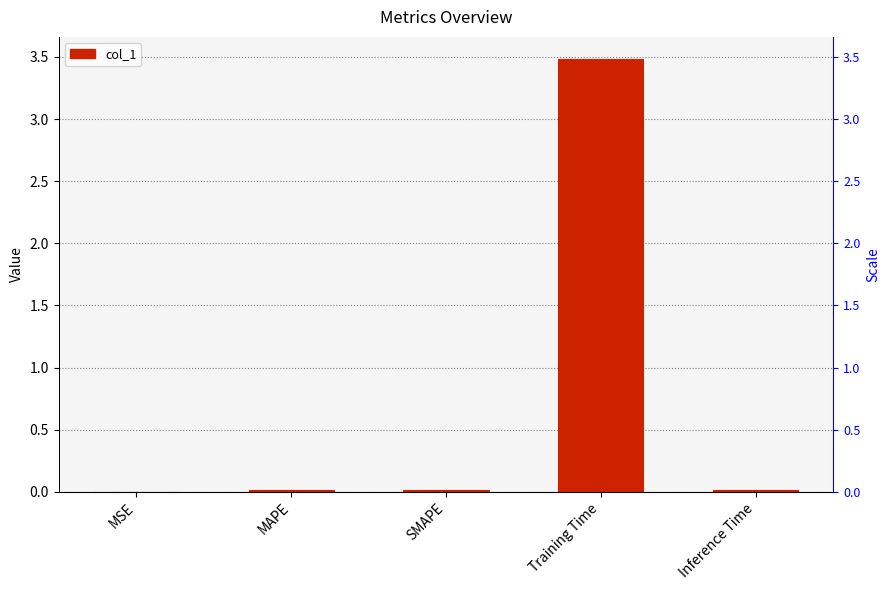

What is the label of the 5th bar from the left?

Inference Time